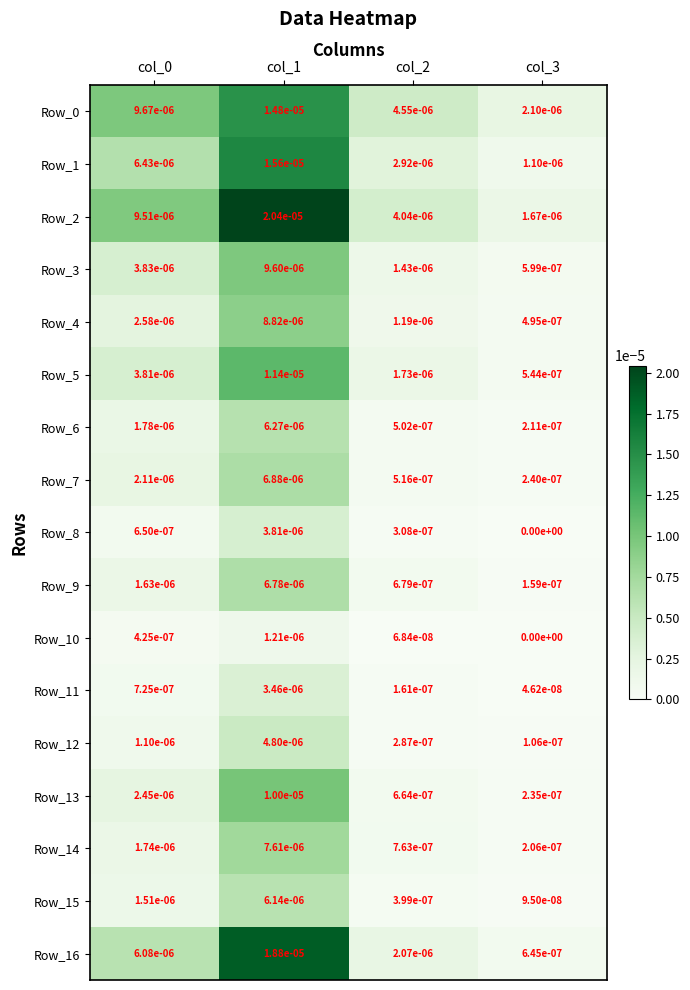

The Row_5 series shows 0.0 at col_0. True or false?

True